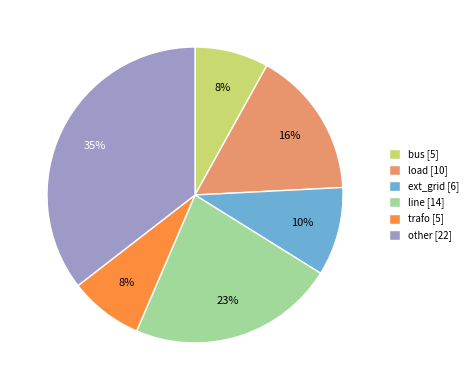

True or false: load accounts for 27% of the total.

False